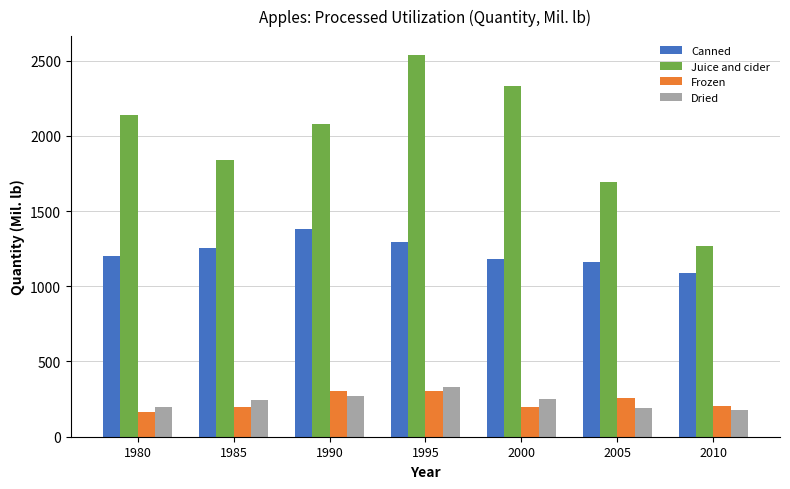

How many bars are there in each group?

4